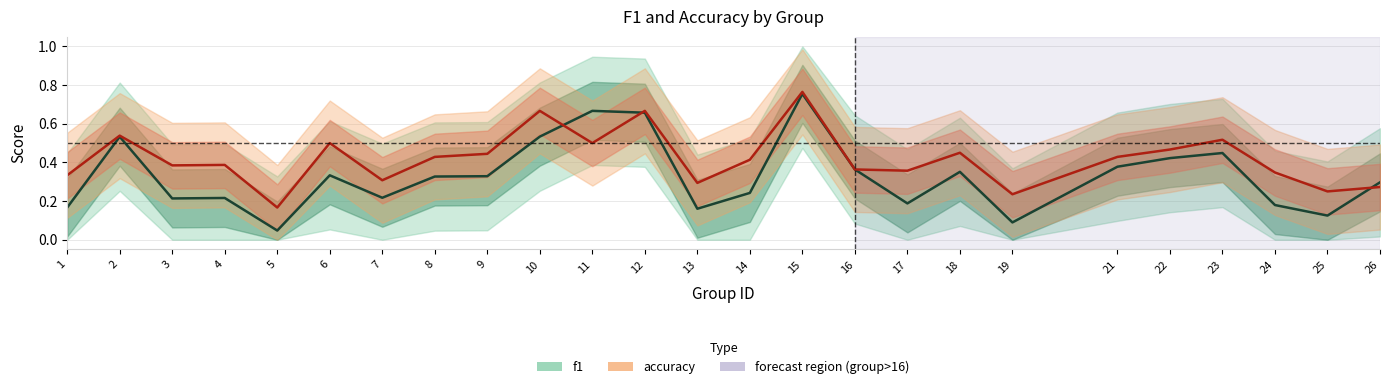

Reading left to right, list all the values displayed in this chart.

f1: 1=0.2	2=0.5	3=0.2	4=0.2	5=0.0	6=0.3	7=0.2	8=0.3	9=0.3	10=0.5	11=0.7	12=0.7	13=0.2	14=0.2	15=0.8	16=0.4	17=0.2	18=0.4	19=0.1	21=0.4	22=0.4	23=0.4	24=0.2	25=0.1	26=0.3
accuracy: 1=0.3	2=0.5	3=0.4	4=0.4	5=0.2	6=0.5	7=0.3	8=0.4	9=0.4	10=0.7	11=0.5	12=0.7	13=0.3	14=0.4	15=0.8	16=0.4	17=0.4	18=0.5	19=0.2	21=0.4	22=0.5	23=0.5	24=0.3	25=0.2	26=0.3